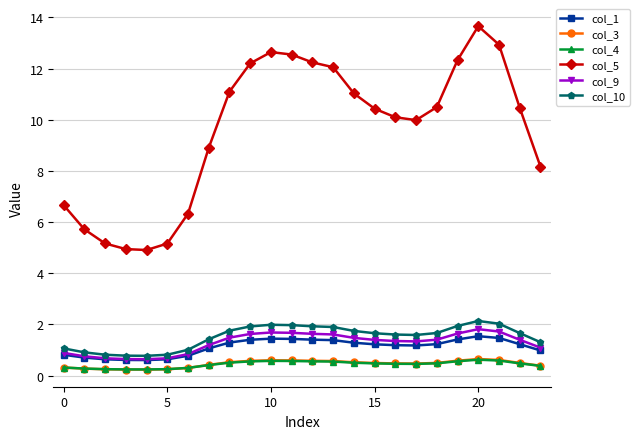

Which series has the largest range (max minus min)?

col_5